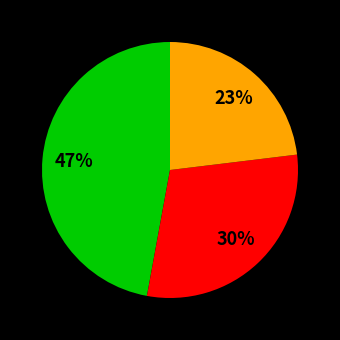

Does any single category account for the majority?

No